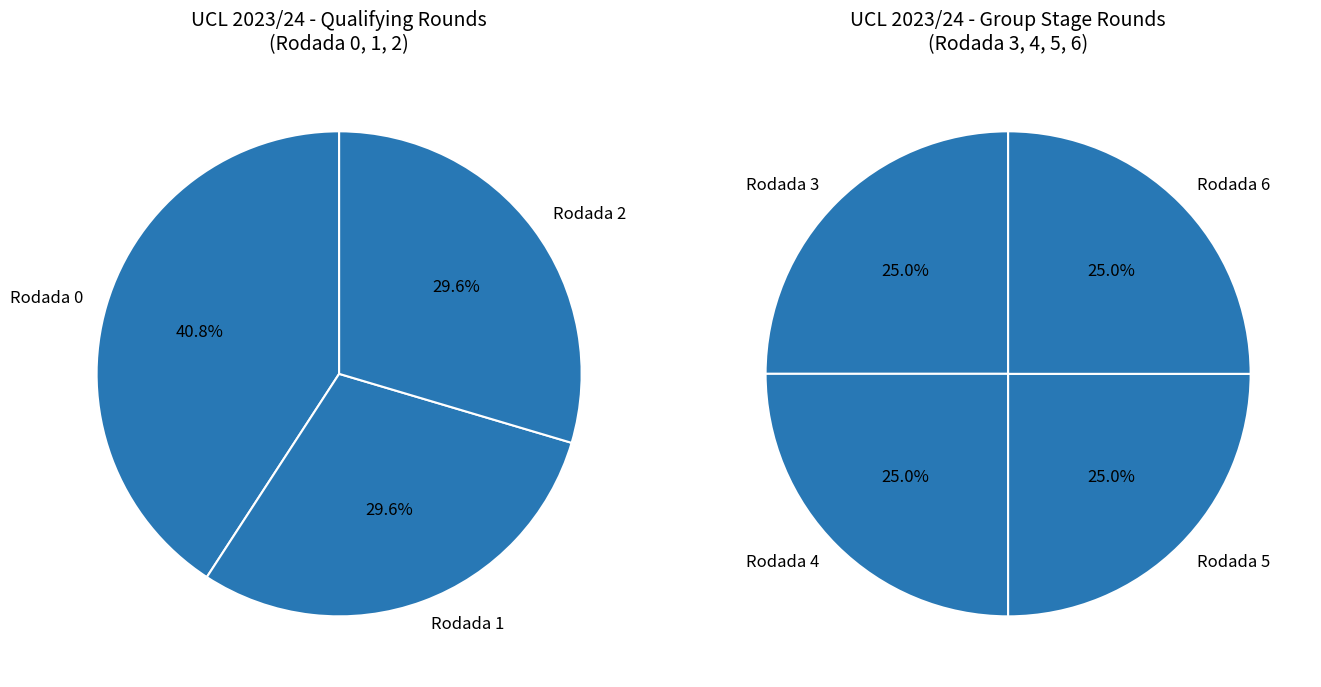

What is the smallest slice in the pie chart?

Rodada 6